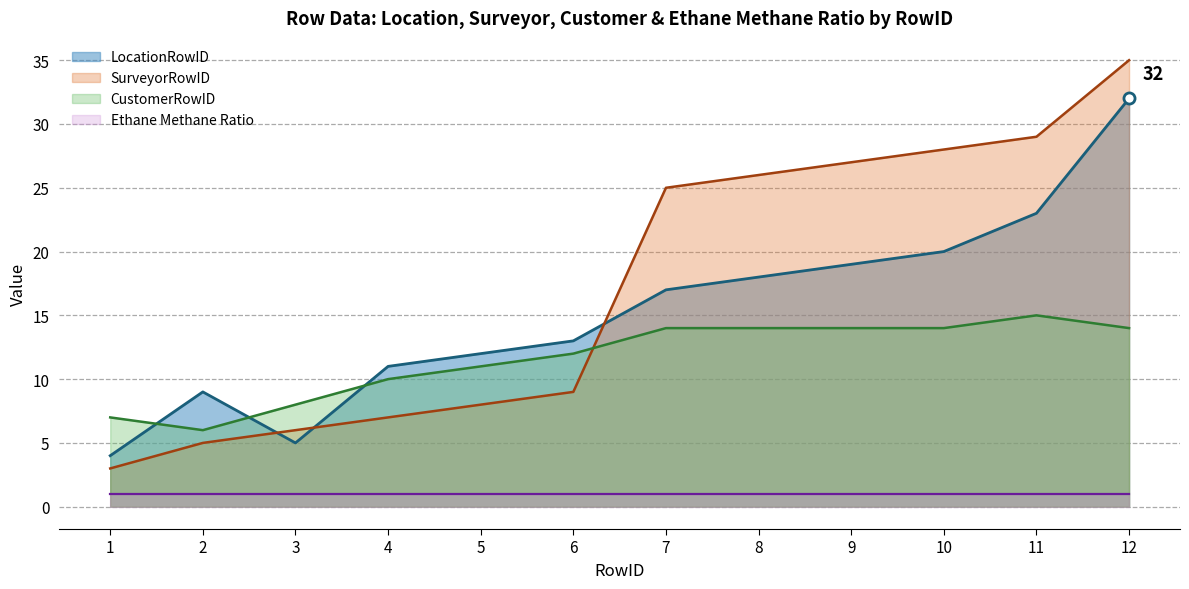

How many intersections are there between SurveyorRowID and LocationRowID?

3